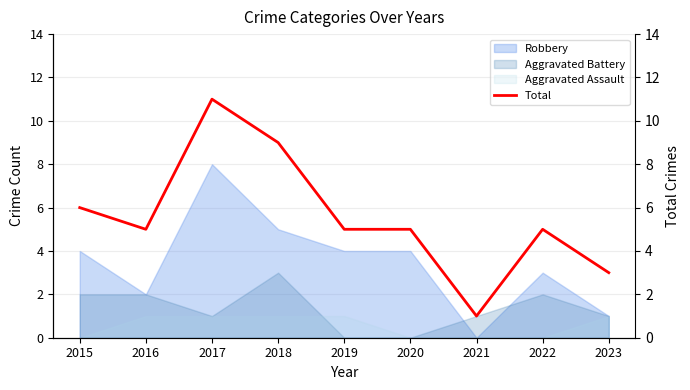

How many values are between 5 and 6?

5